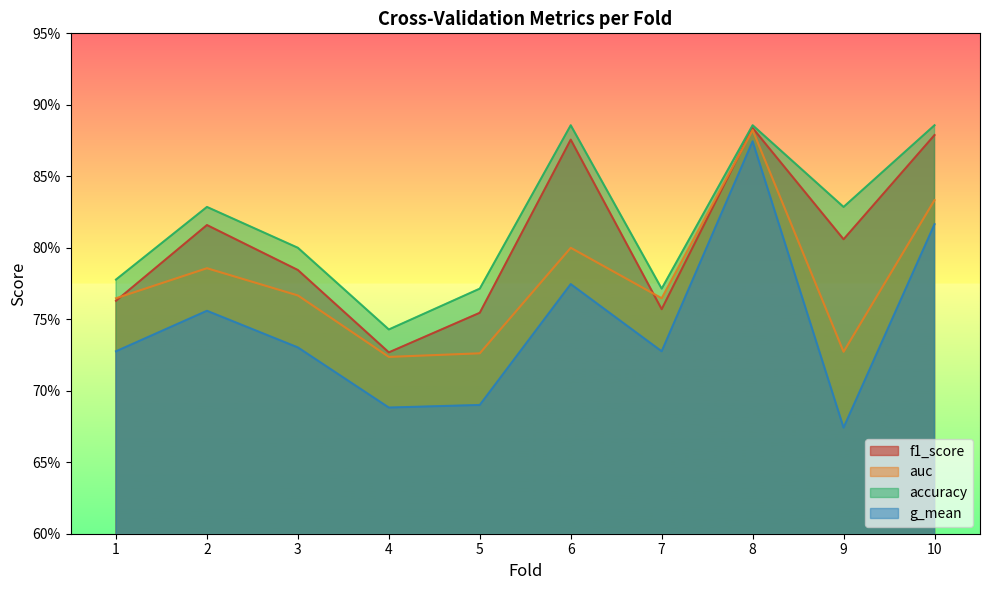

True or false: f1_score has a value of 1.3 at 2.

False